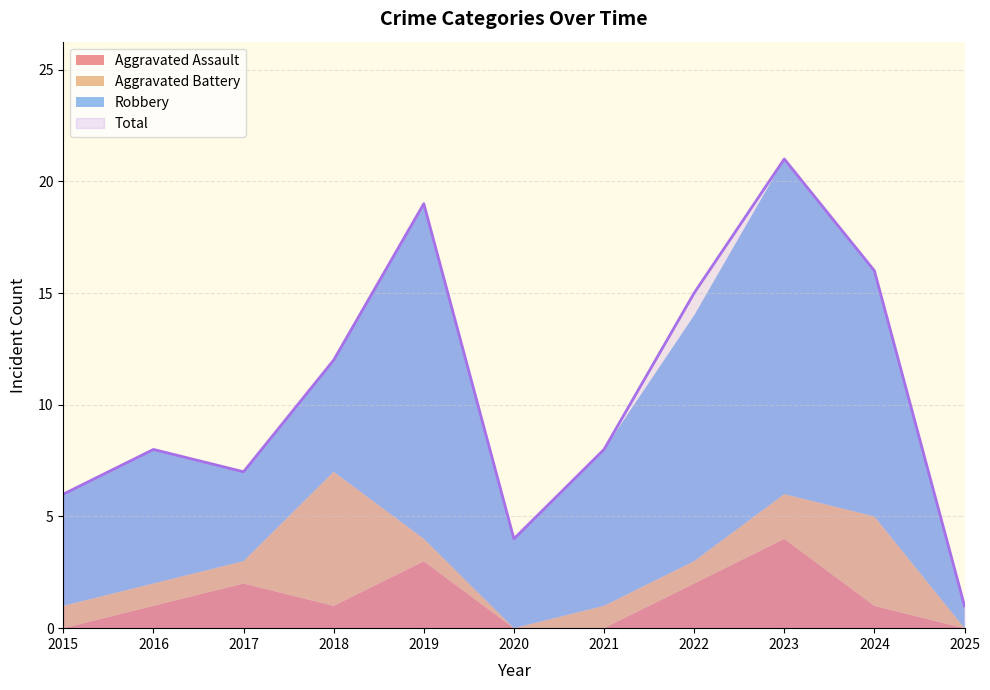

Where do Aggravated Battery and Robbery first cross each other?

2017 and 2018